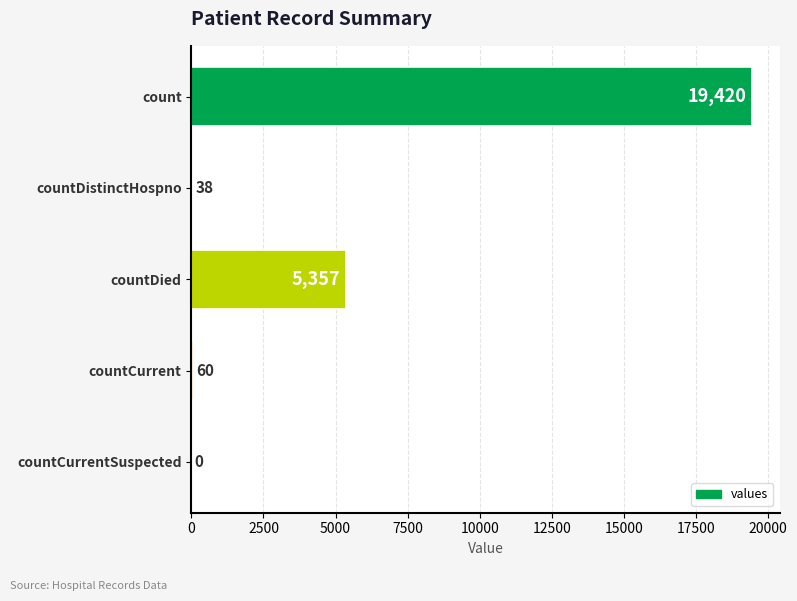

What is the change in value from count to countDistinctHospno?

-19382